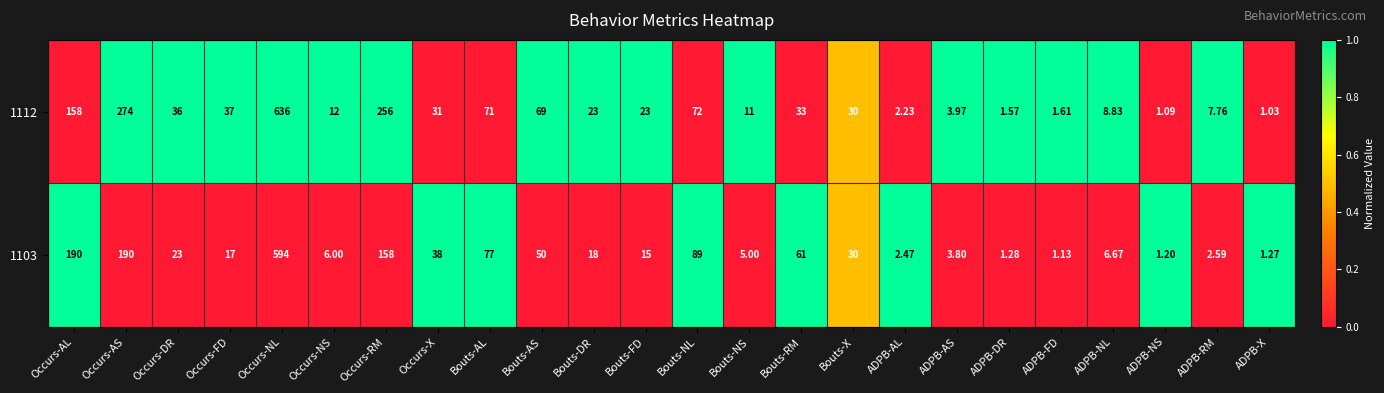

At Occurs-NL, list the series in order from largest to smallest.

1112, 1103